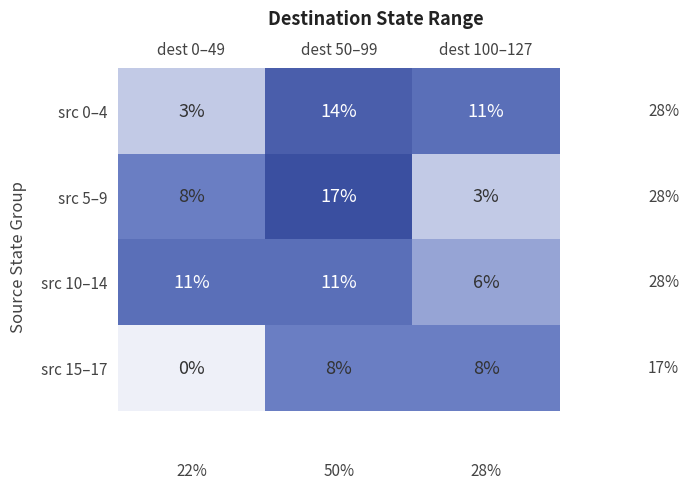

What is the difference between the src 10–14 values at dest 100–127 and dest 50–99?

5